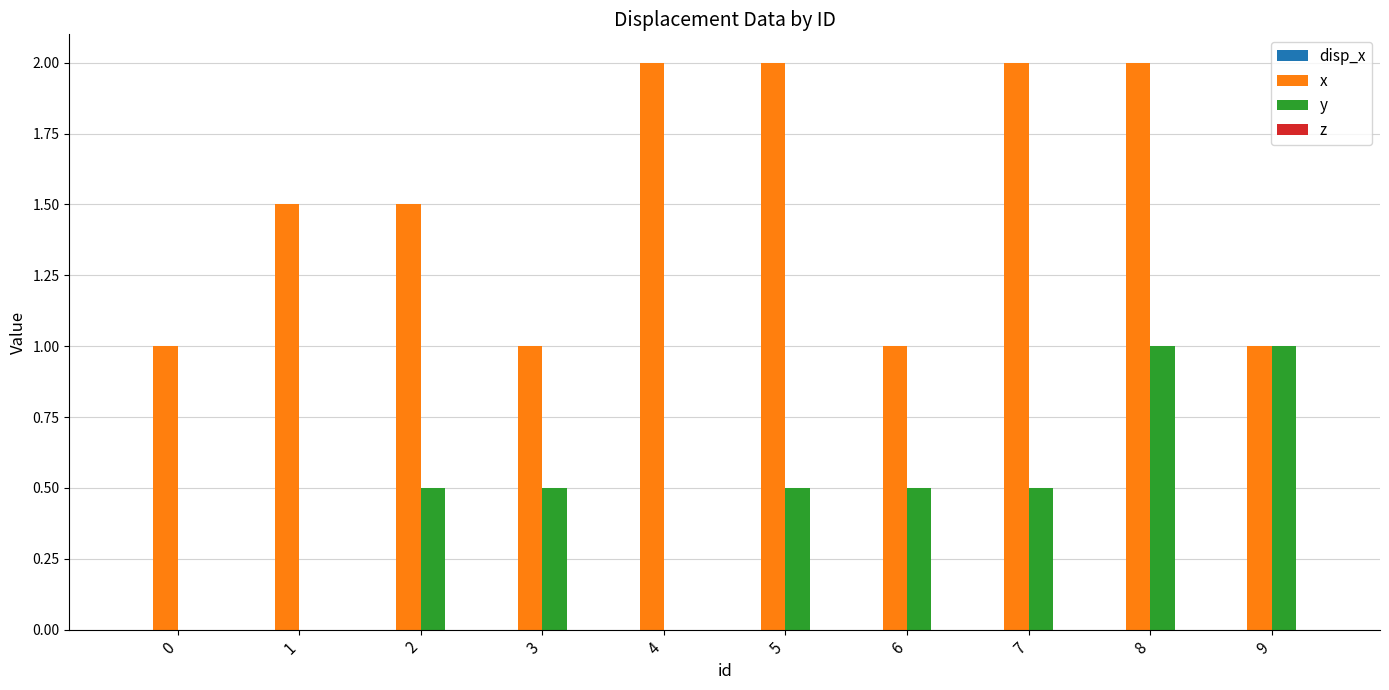

What is the sum of all x values?

15.0